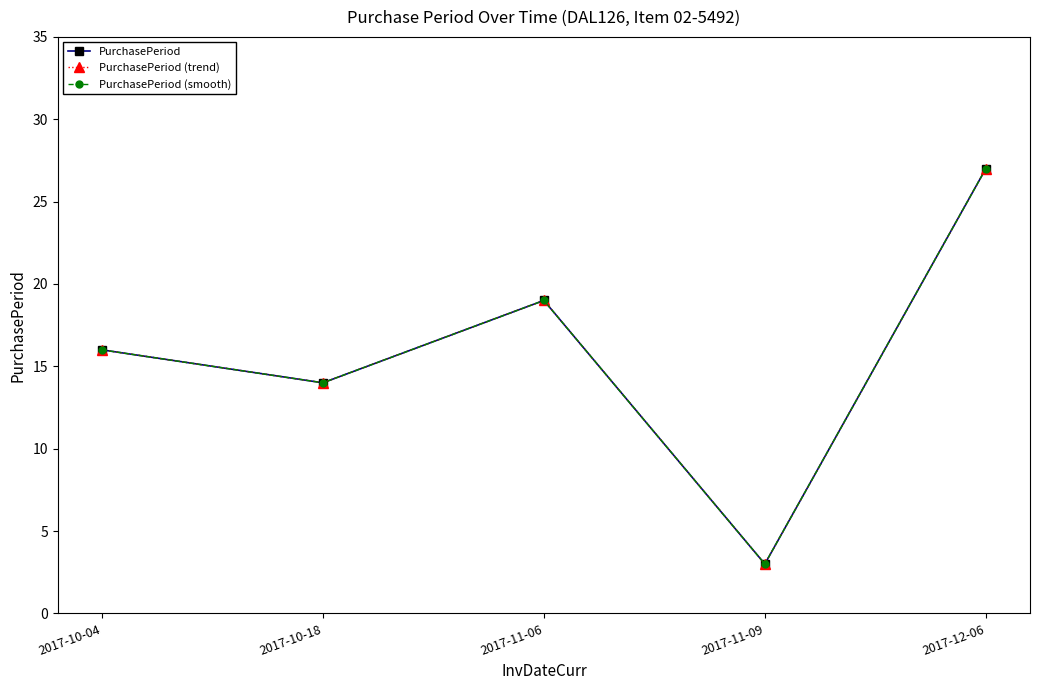

The value of PurchasePeriod (smooth) at 2017-10-18 is 8. True or false?

False